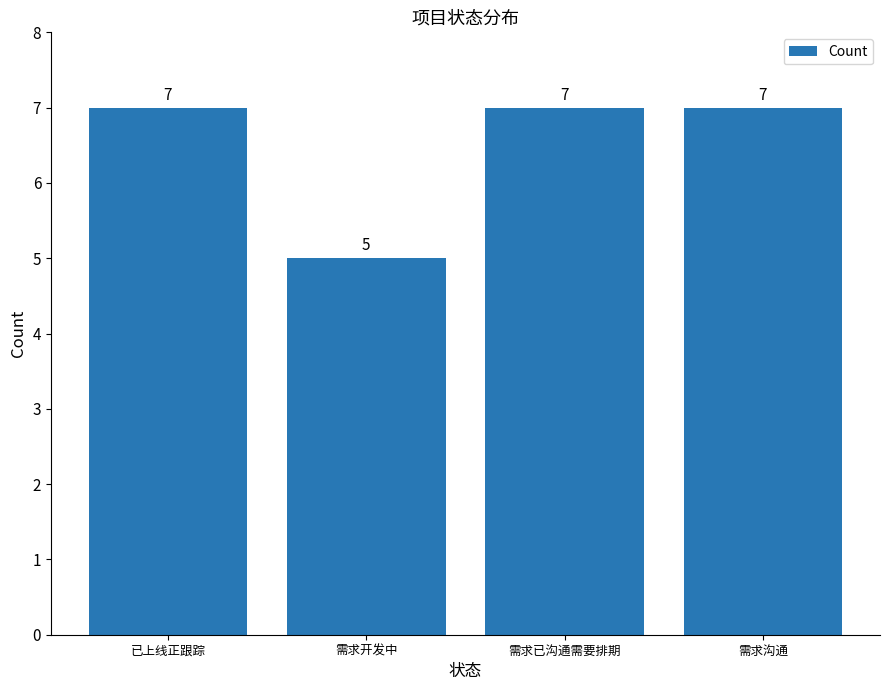

Between 需求开发中 and 需求已沟通需要排期, which is larger?

需求已沟通需要排期